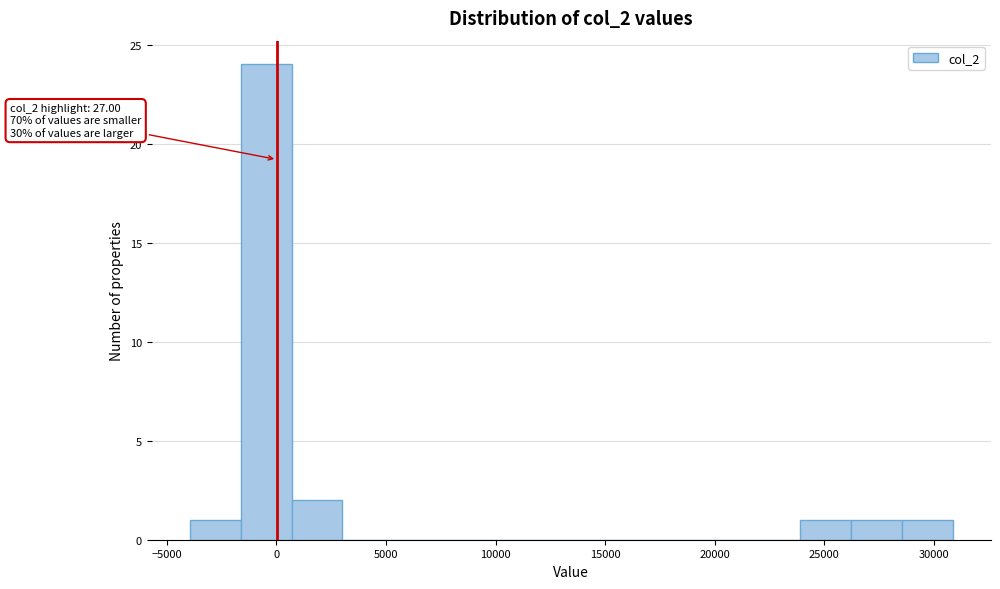

Over which range of the x-axis is the bar tallest?

-1500 to 500